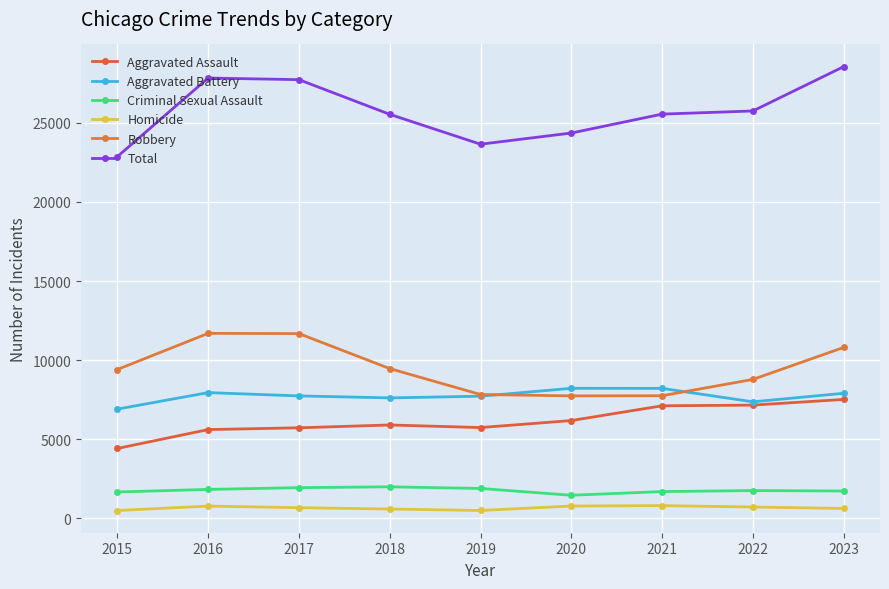

At which category does Homicide reach its first local valley?

2019